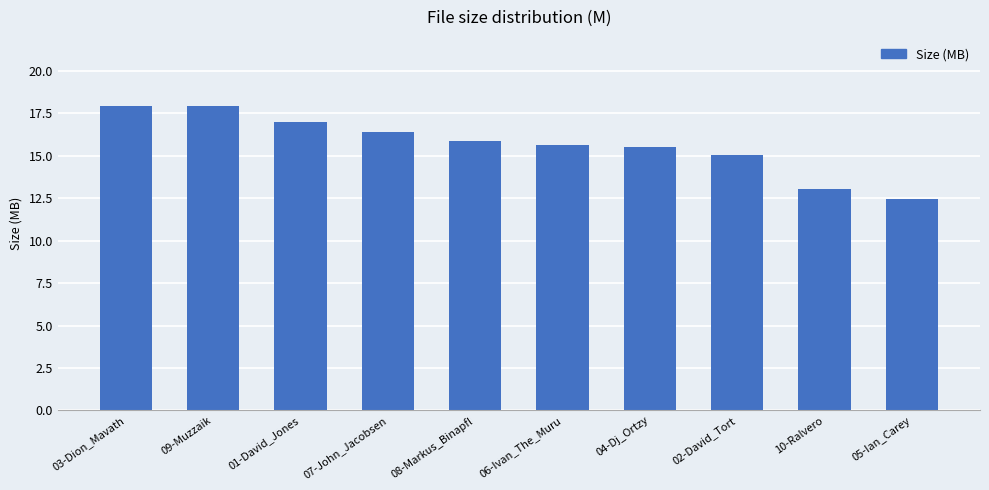

What is the value of the 6th bar from the left?

15.6